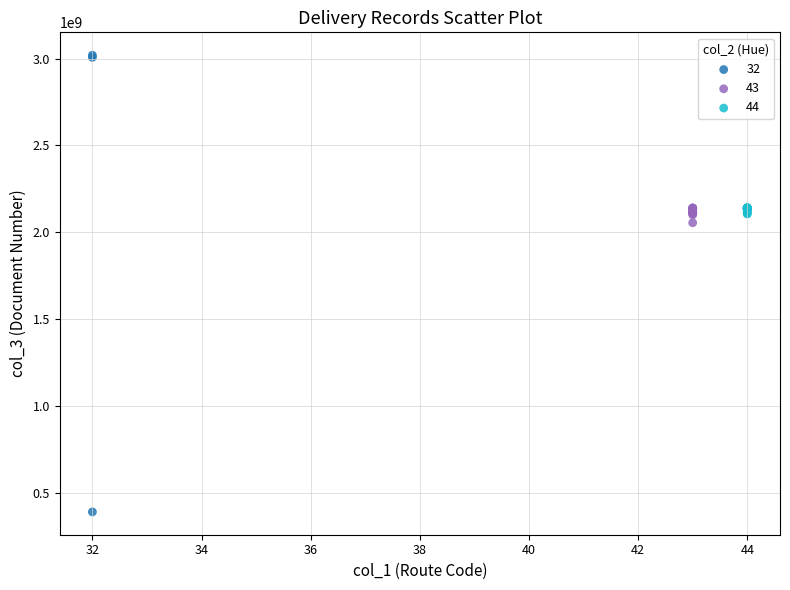

Which series contains the lowest Y value?

32